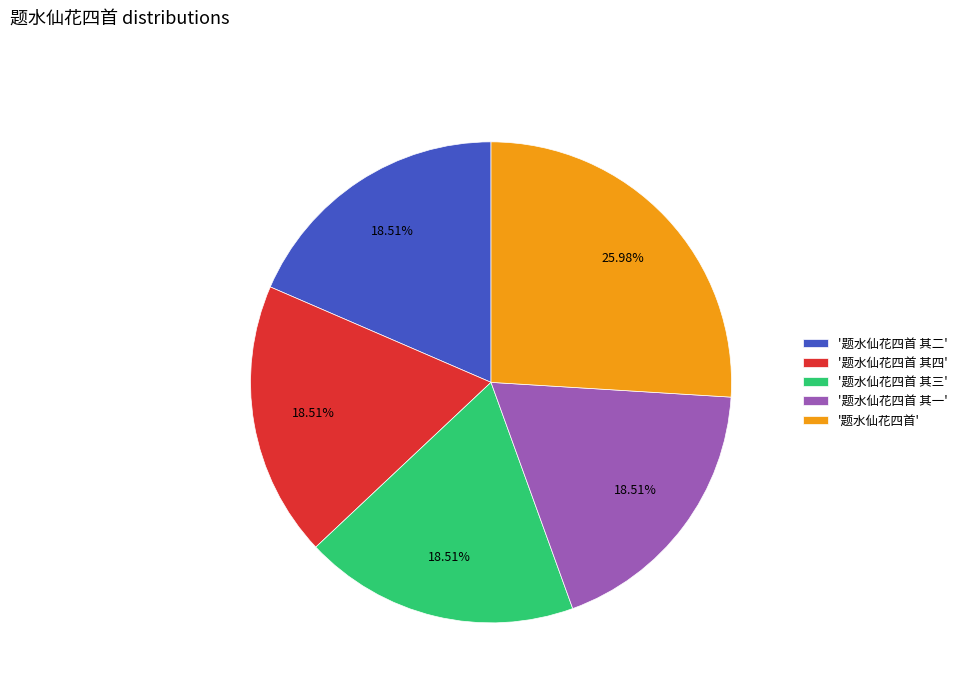

Do '题水仙花四首 其四' and '题水仙花四首 其二' together represent more than half of the pie?

No